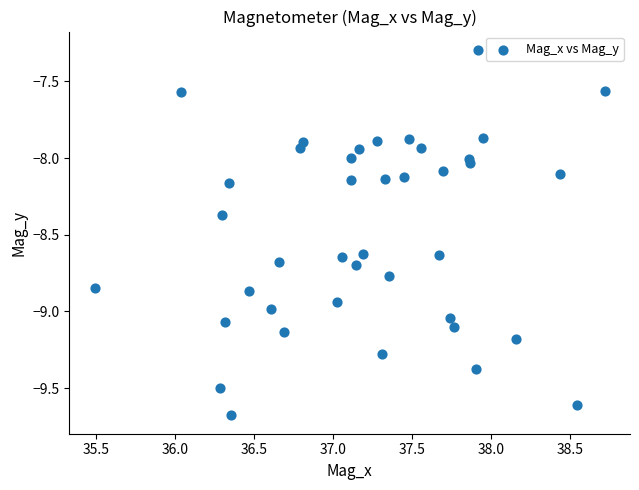

What is the range of X values (max minus min)?

3.2